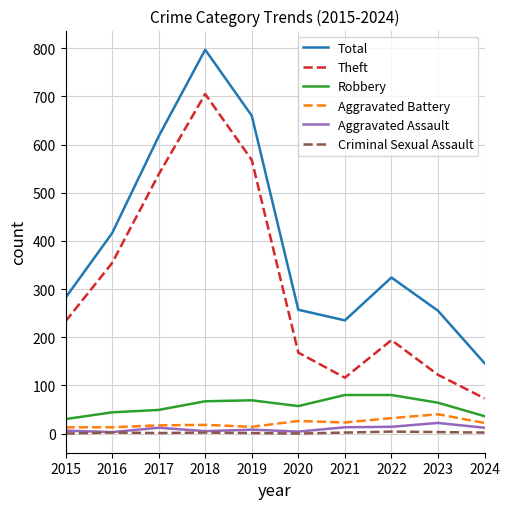

At how many categories does at least one series exceed 602?

3